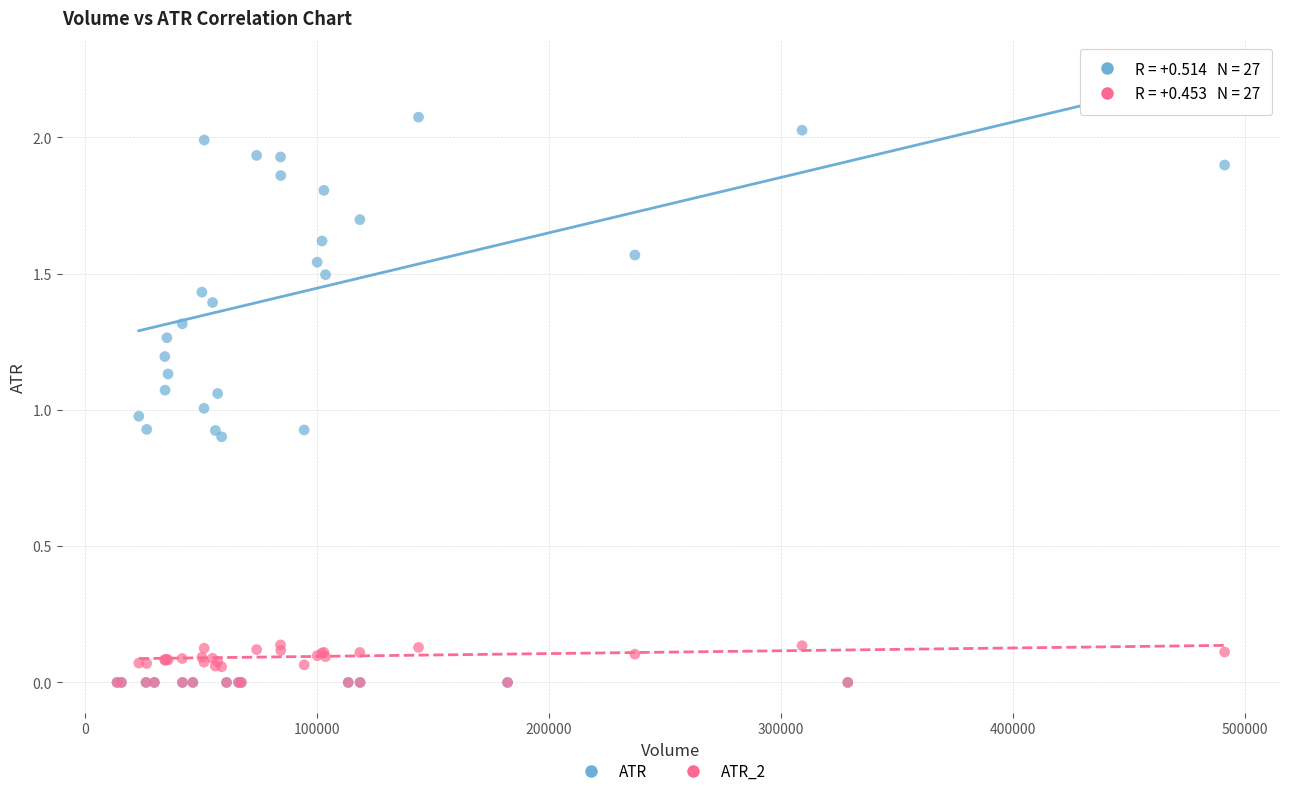

Which series has the widest spread of Y values?

ATR